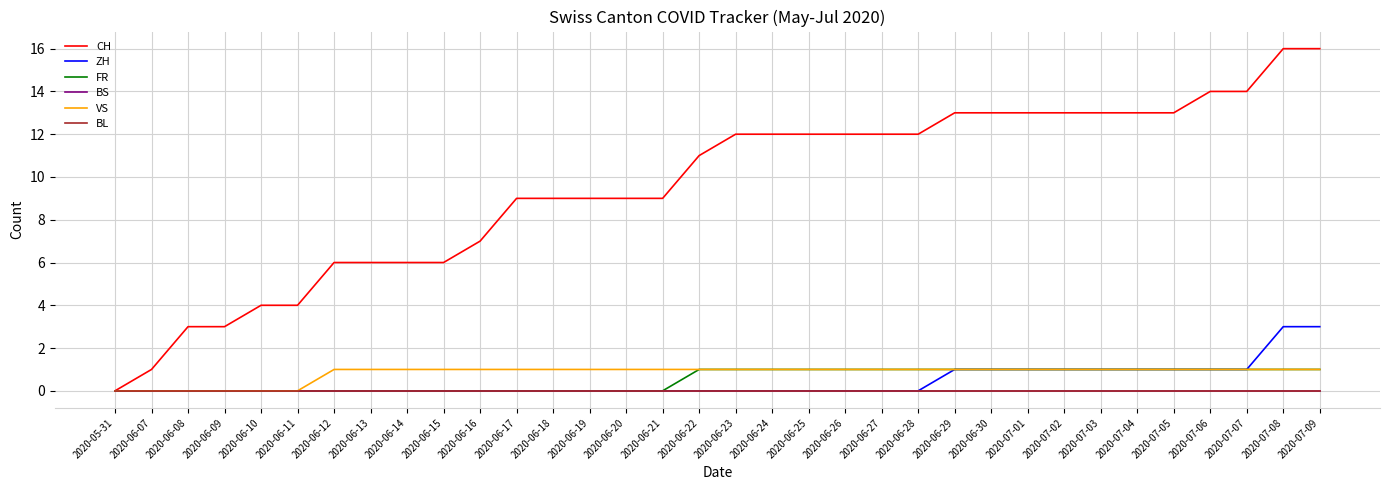

How many lines are shown in the chart?

6